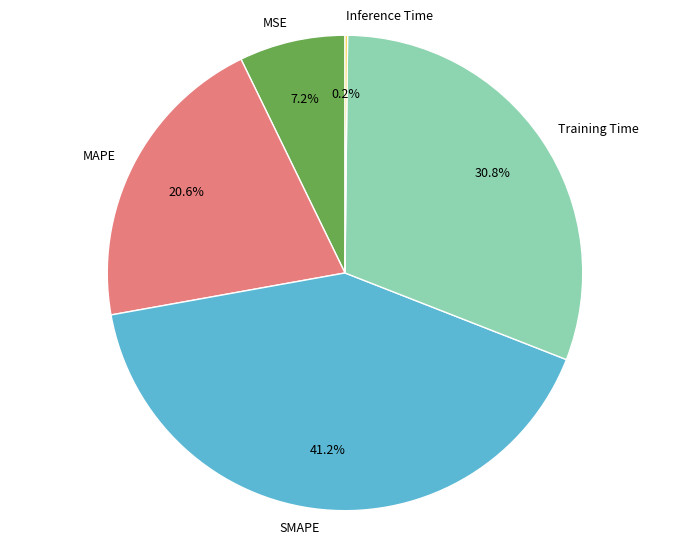

To the nearest percent, what is the average slice percentage?

20%